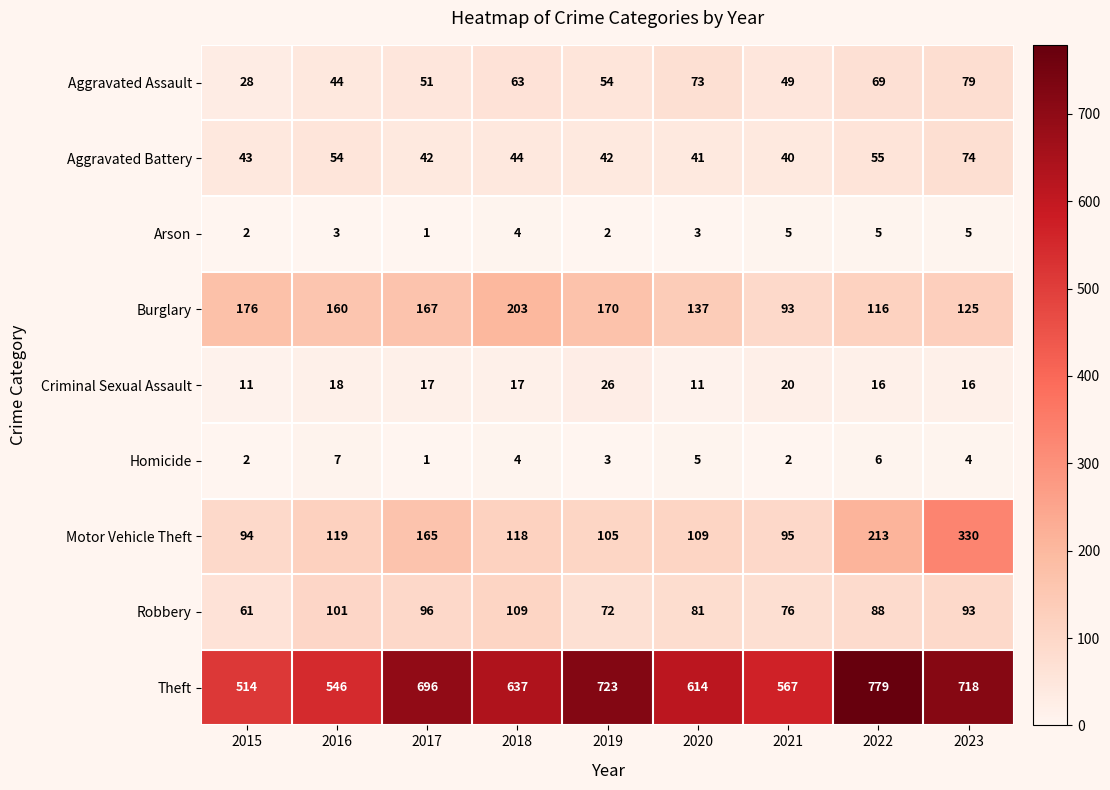

What is the total value across all series at 2022?

1347